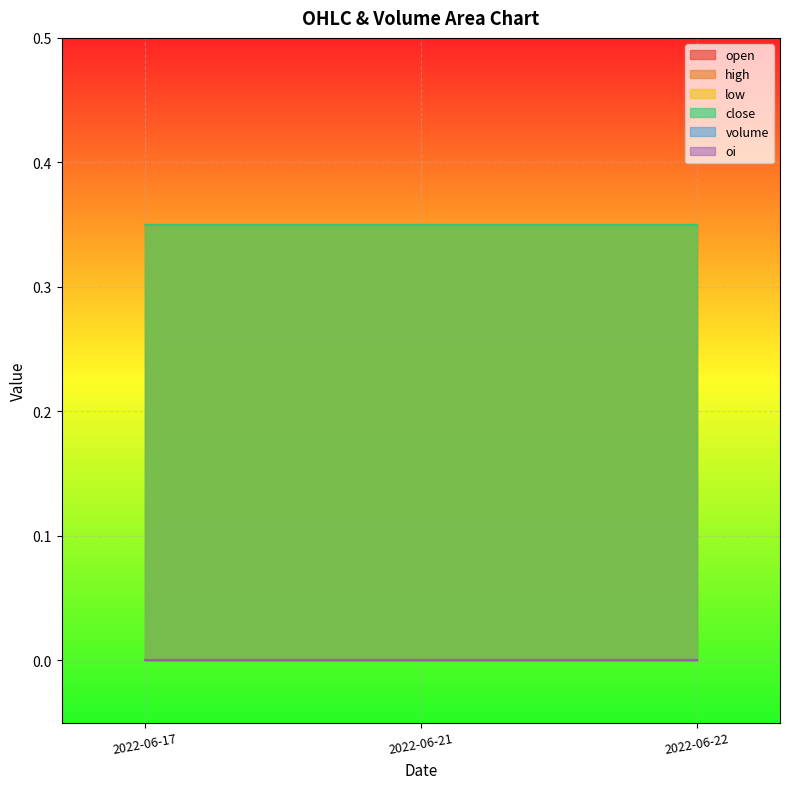

What is the total value across all series at 2022-06-22?

1.4